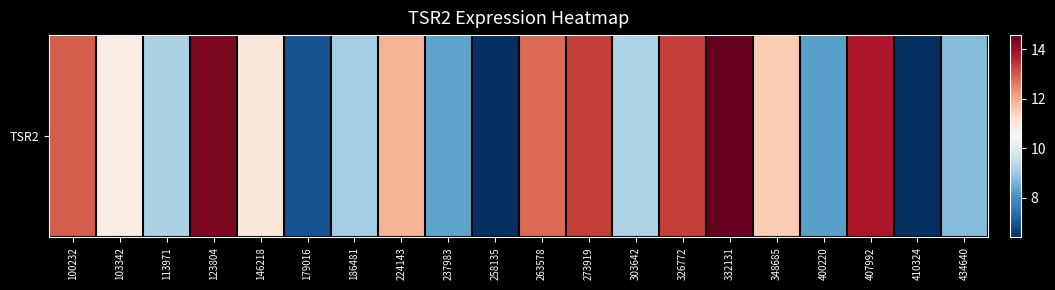

Which label corresponds to the smallest value in the chart?

258135